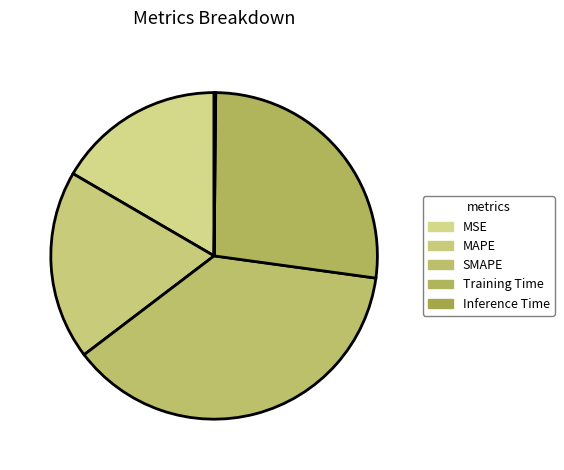

What is the total percentage of MSE and Training Time?

43.6%